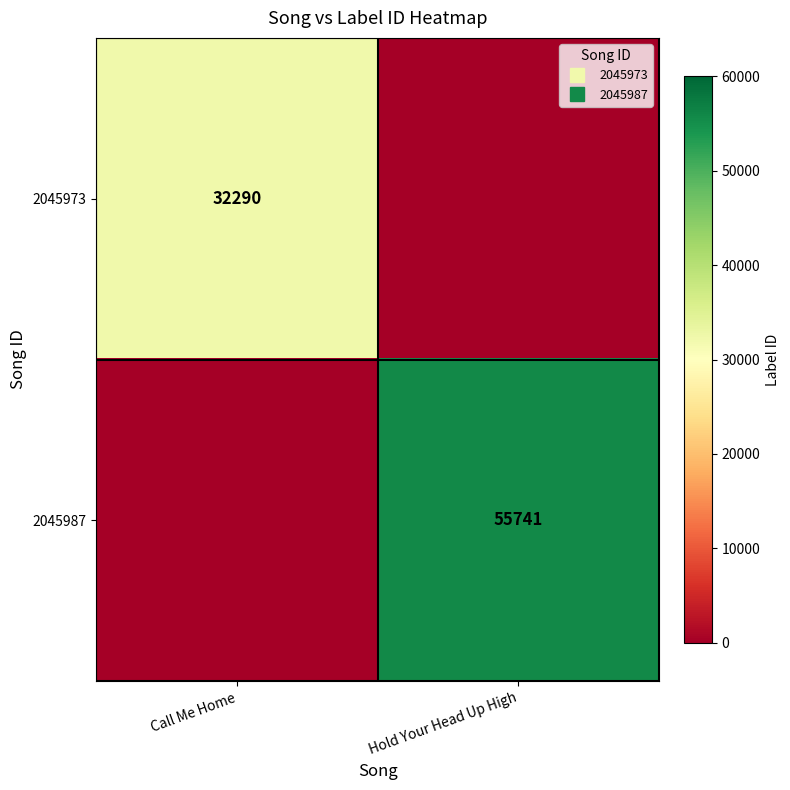

What is the difference between the highest and lowest values at Call Me Home?

32290